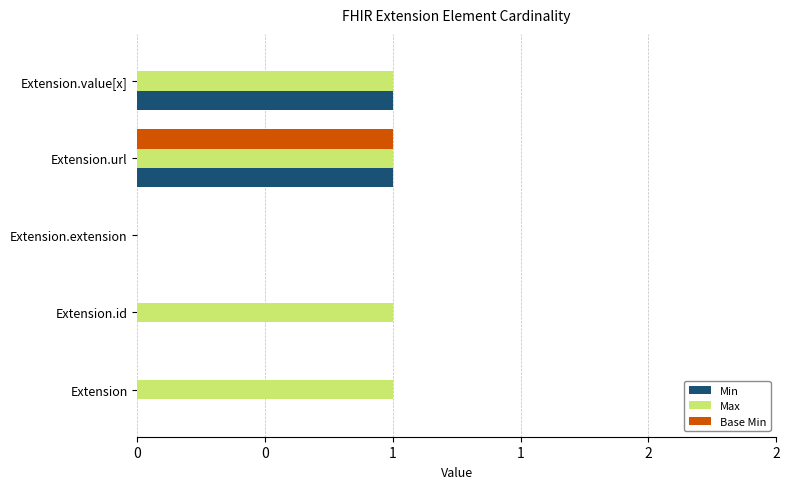

What are all the series names shown in the legend?

Min, Max, Base Min